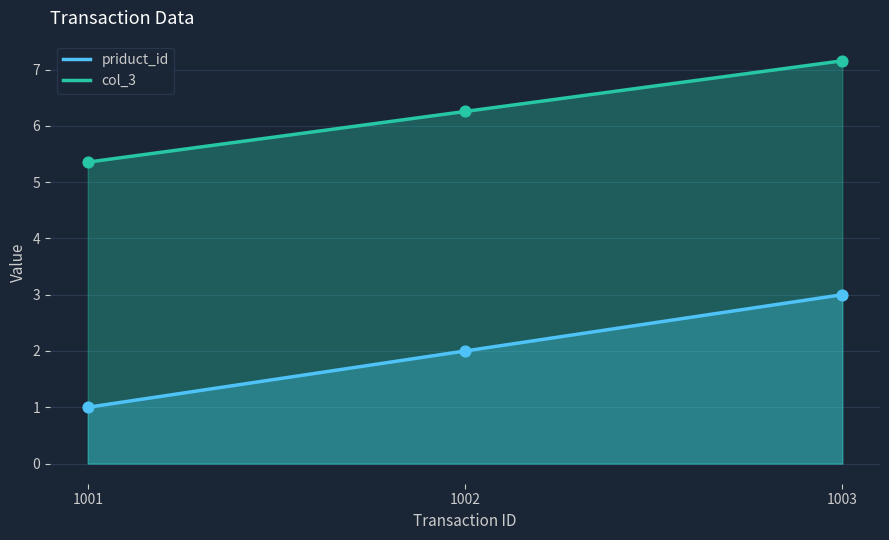

Which series has the widest spread of Y values?

priduct_id